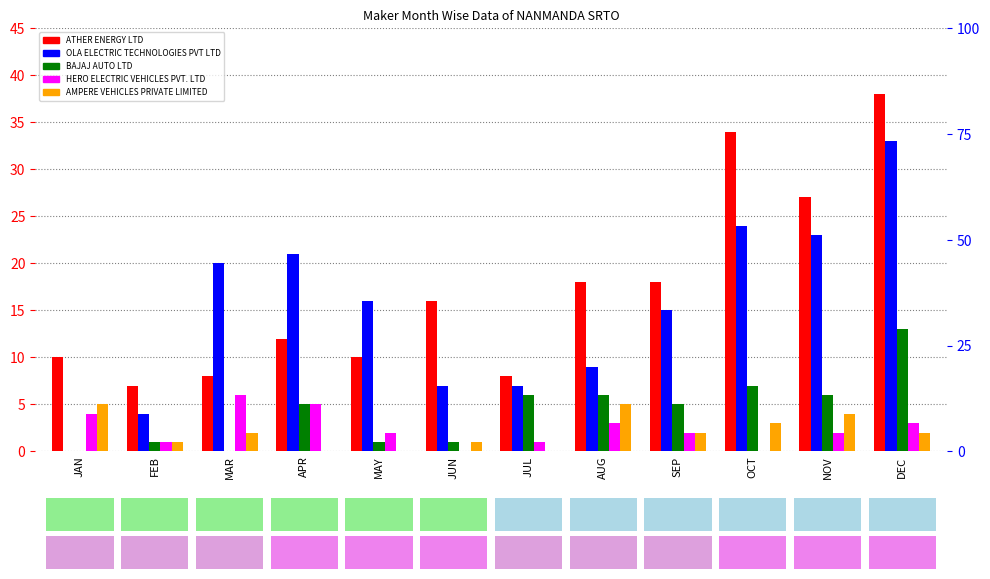

Between APR and MAY, which is larger?

APR